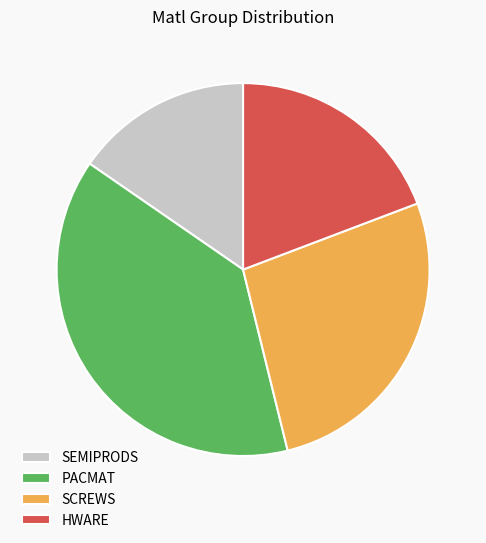

How many segments does this pie chart have?

4